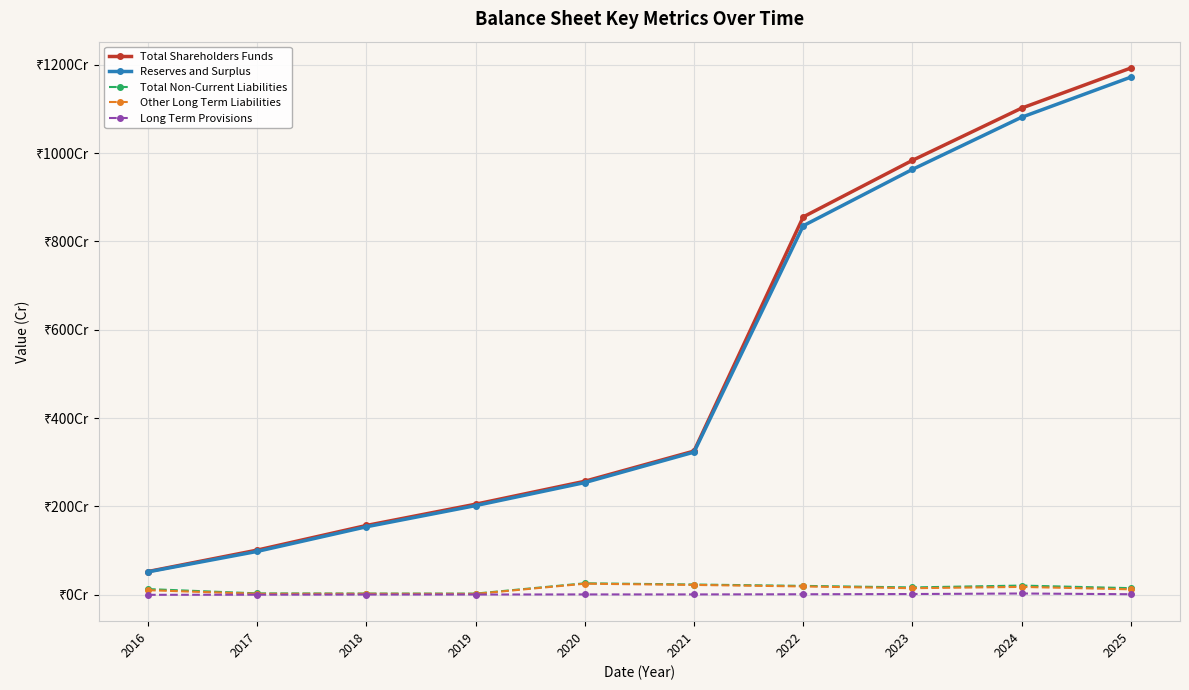

True or false: Reserves and Surplus and Total Shareholders Funds intersect in this chart.

False